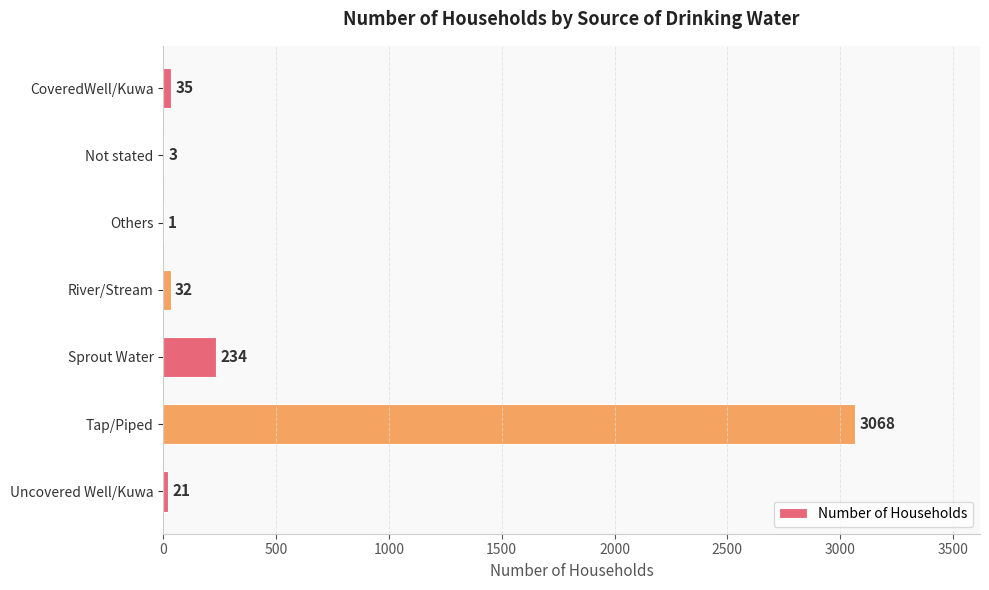

What is the sum of all values?

3394